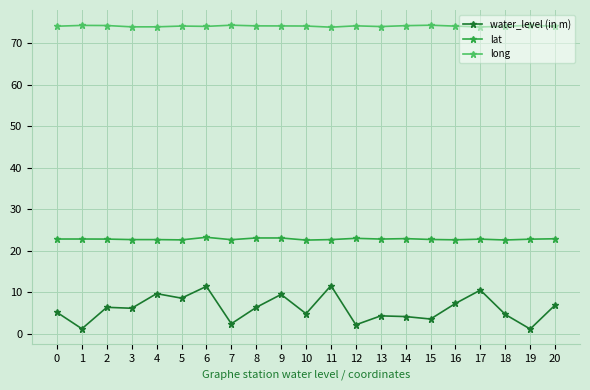

What is the sum of all long values?

1556.1